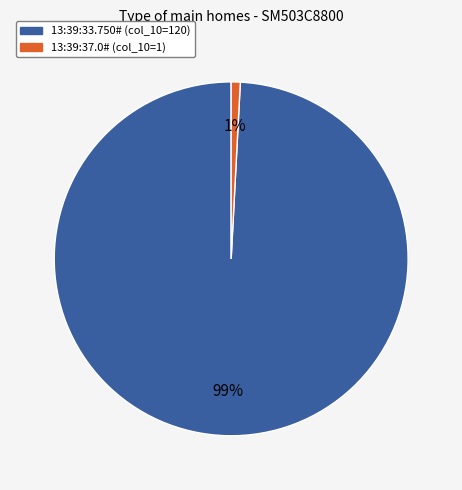

What is the smallest slice in the pie chart?

13:39:37.0#